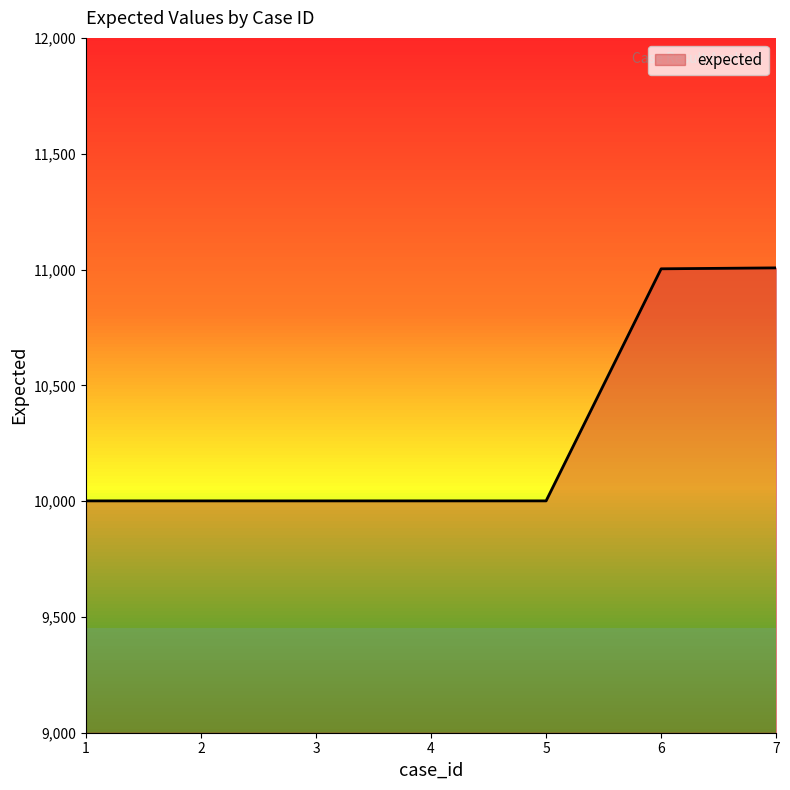

Approximately how many times larger is the value at 7 compared to 2?

1.1